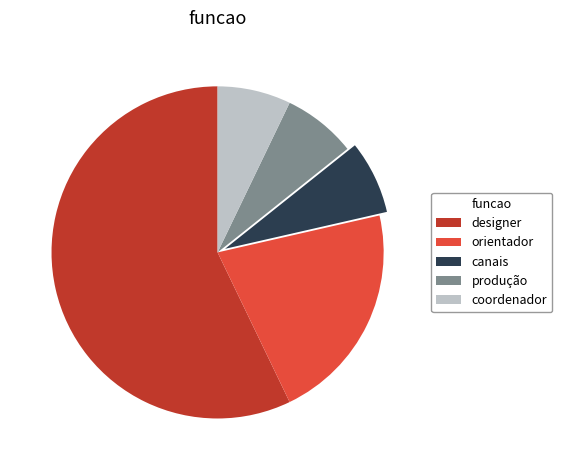

Does any single category account for the majority?

Yes